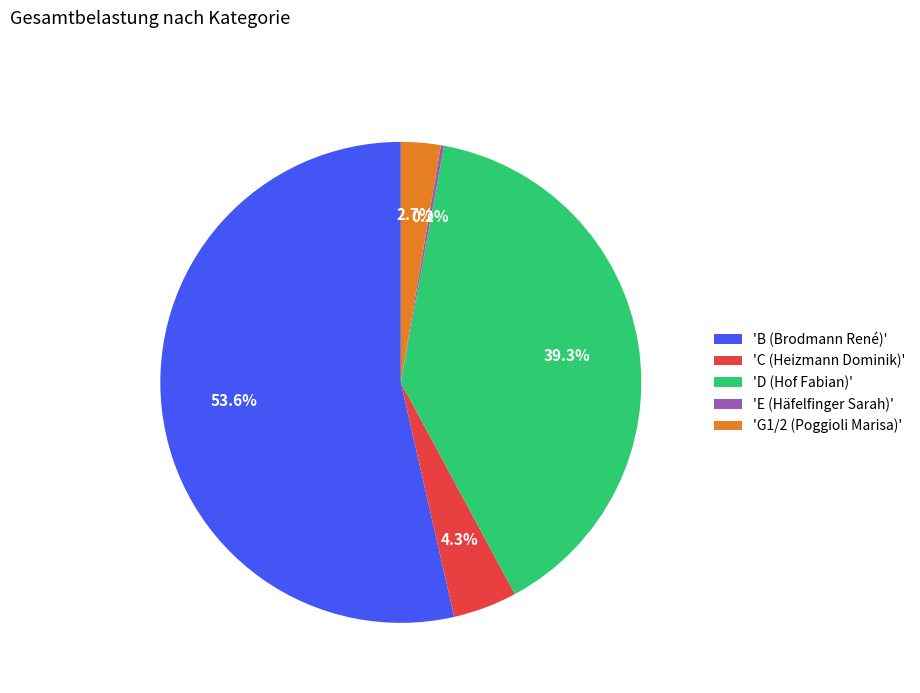

Which category has the biggest portion of the pie?

'B (Brodmann René)'